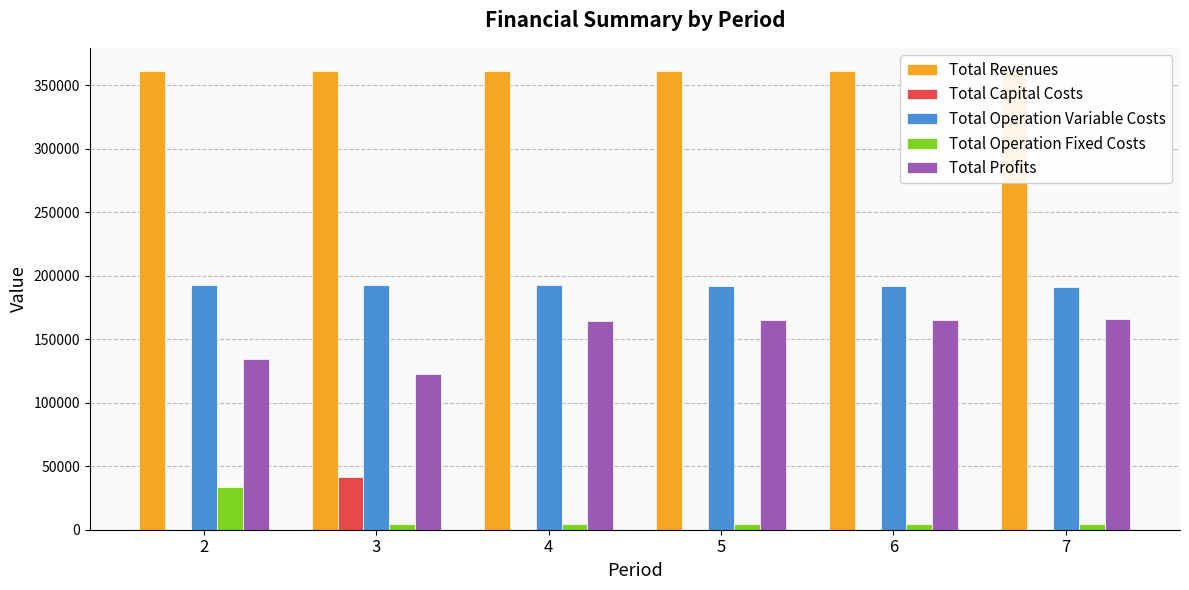

Which series has the largest total across all categories?

Total Revenues